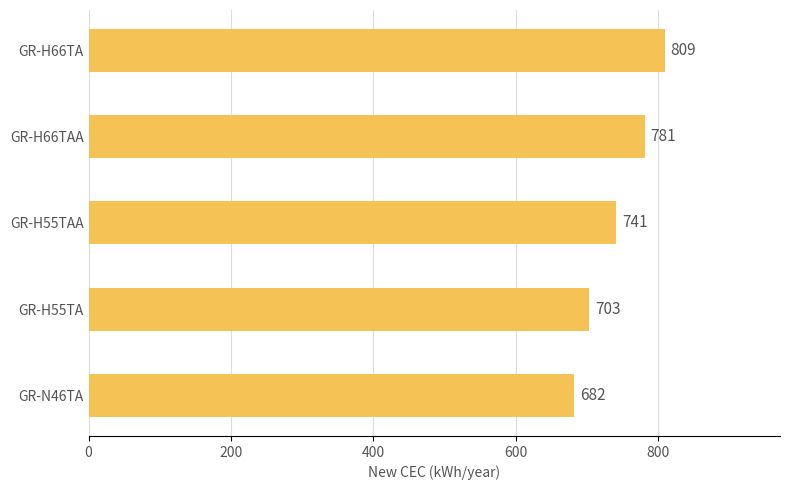

What is the difference between the second highest and minimum values?

99